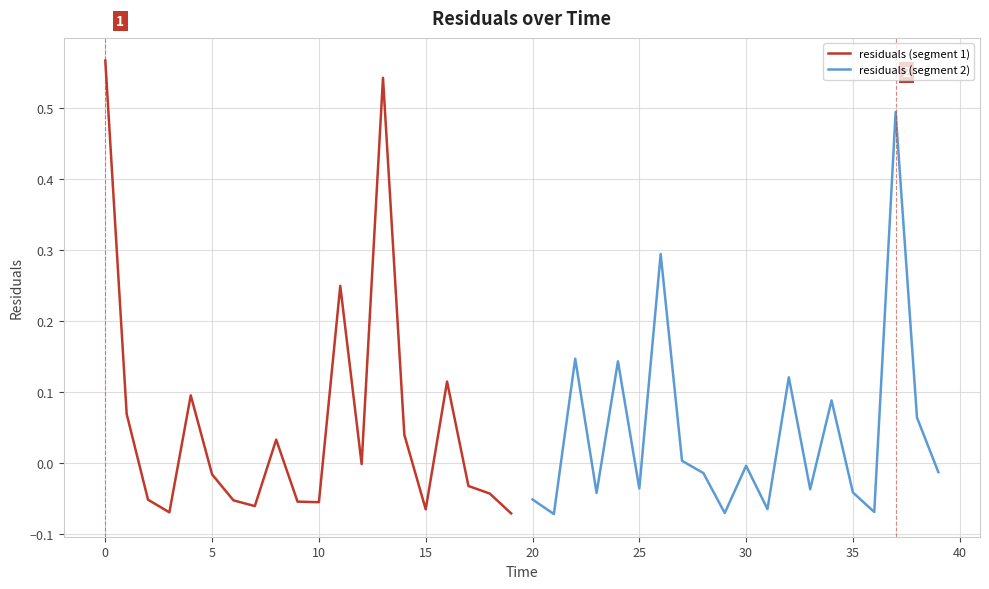

True or false: residuals (segment 2) has a value of -0.0 at 30.

True